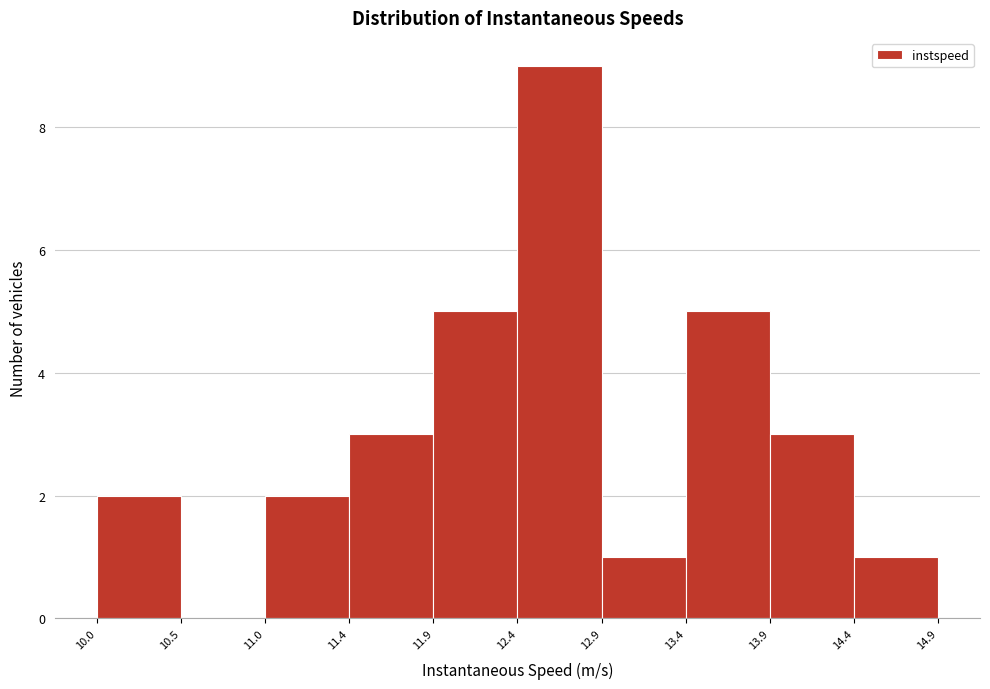

Reading left to right, transcribe this chart: for each bar, give the range it covers on the x-axis and its height. The values are not printed on the chart, so give them approximately, as read against the axis.

10.0 to 10.5: 2
10.5 to 11.0: 0
11.0 to 11.4: 2
11.4 to 11.9: 3
11.9 to 12.4: 5
12.4 to 12.9: 9
12.9 to 13.4: 1
13.4 to 13.9: 5
13.9 to 14.4: 3
14.4 to 14.9: 1